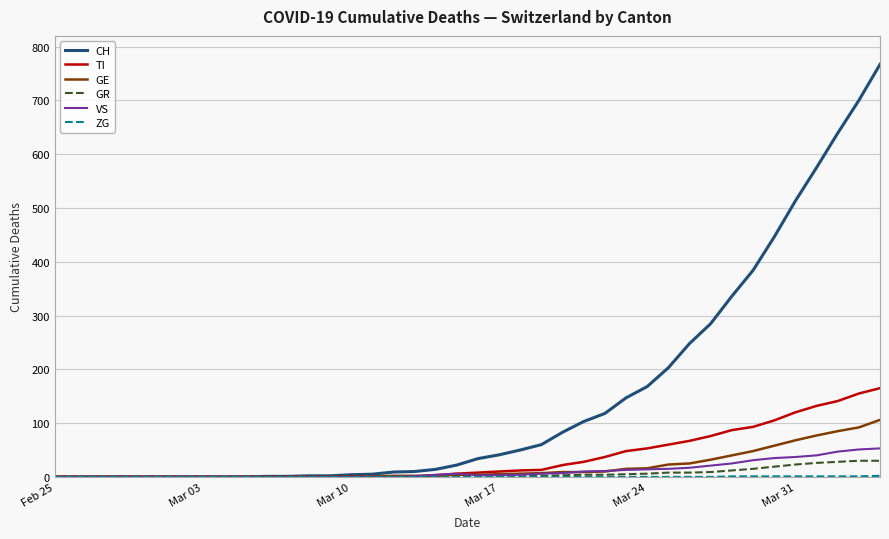

Which series has the largest total across all categories?

CH